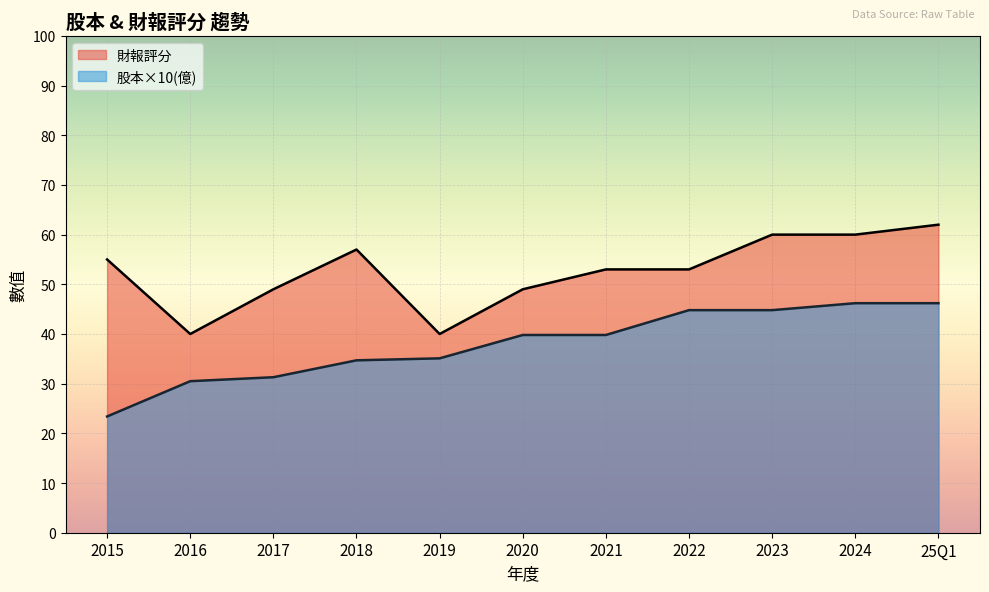

What is the label of the 11th point from the right?

2015